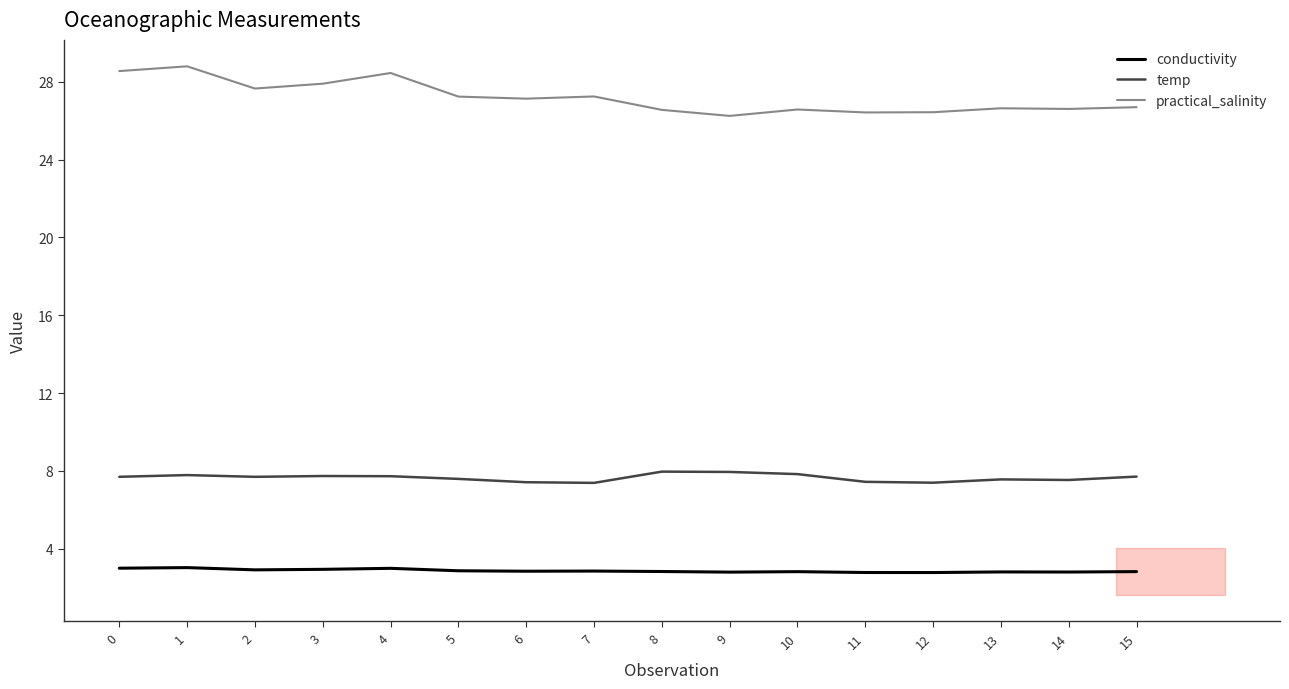

True or false: practical_salinity has more than 2 interior local peaks.

True